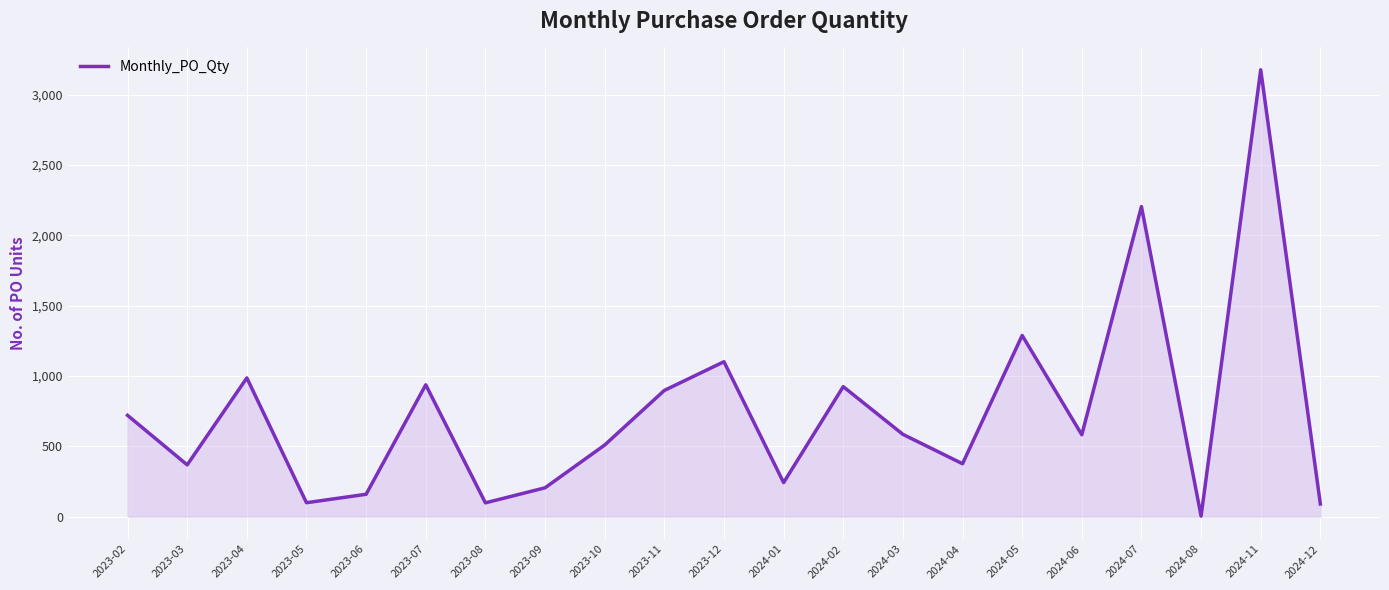

The value at 2023-10 is 509. True or false?

True